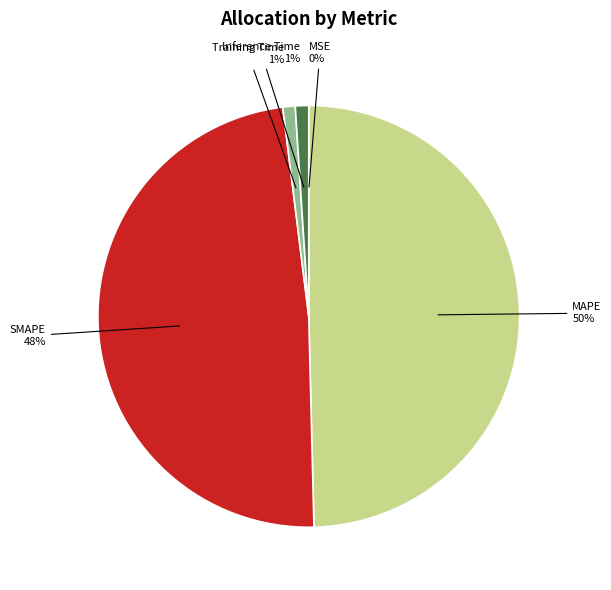

Approximately how many times larger is the value at SMAPE compared to MAPE?

1.0